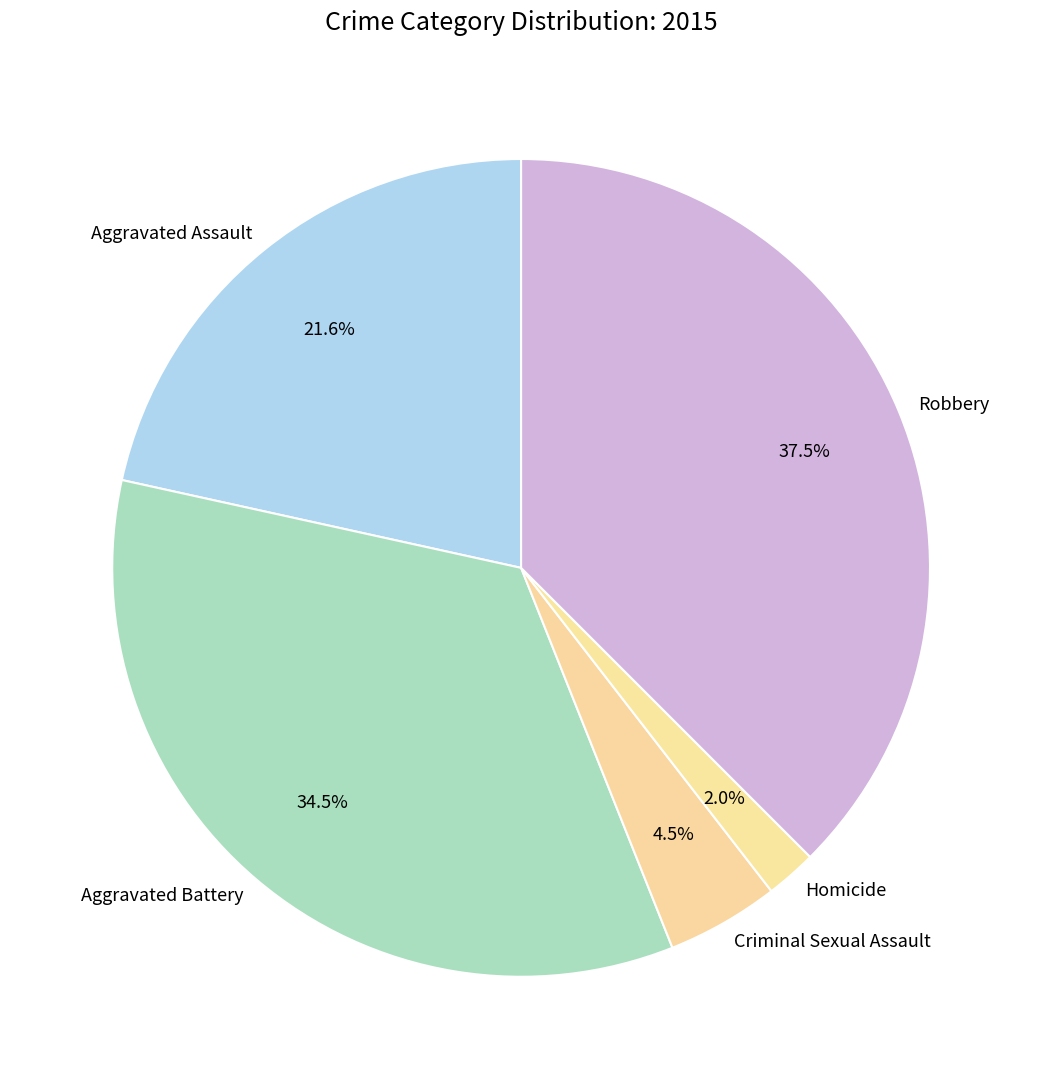

To the nearest percent, what is the average slice percentage?

20%